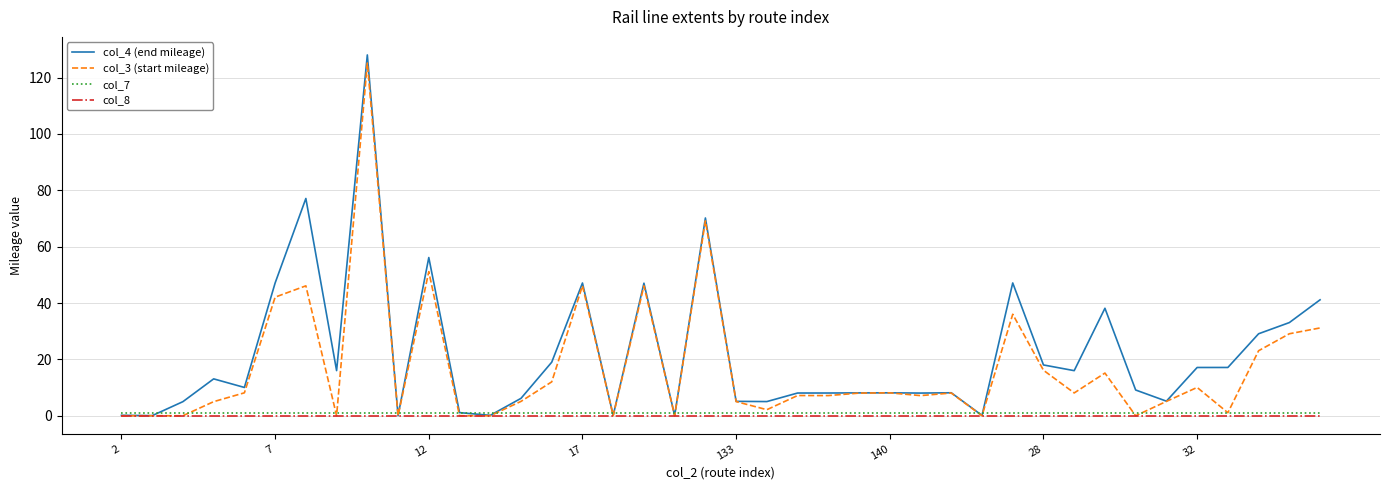

What is the minimum value for col_7?

1.0